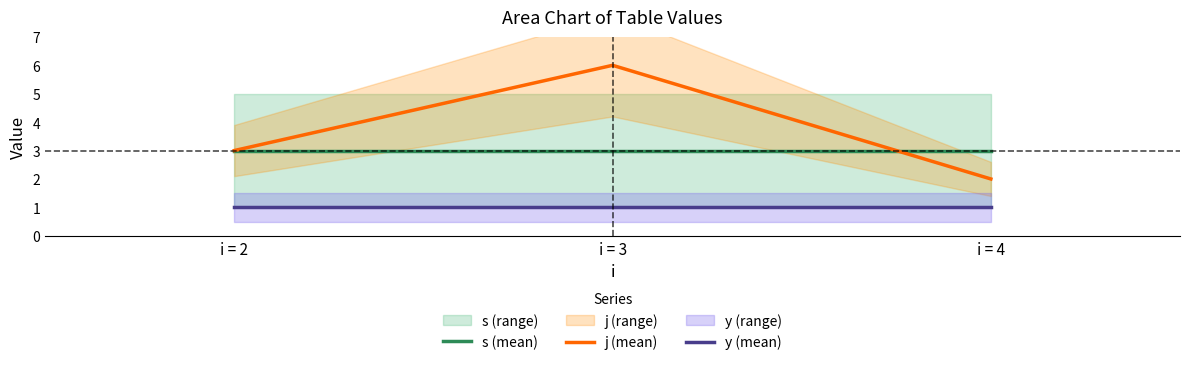

Rank the categories by j (mean) value from highest to lowest.

i = 3, i = 2, i = 4